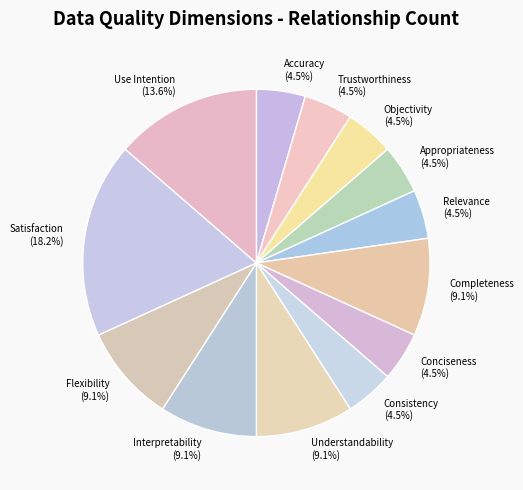

Combined, do Satisfaction and Completeness account for over 50%?

No